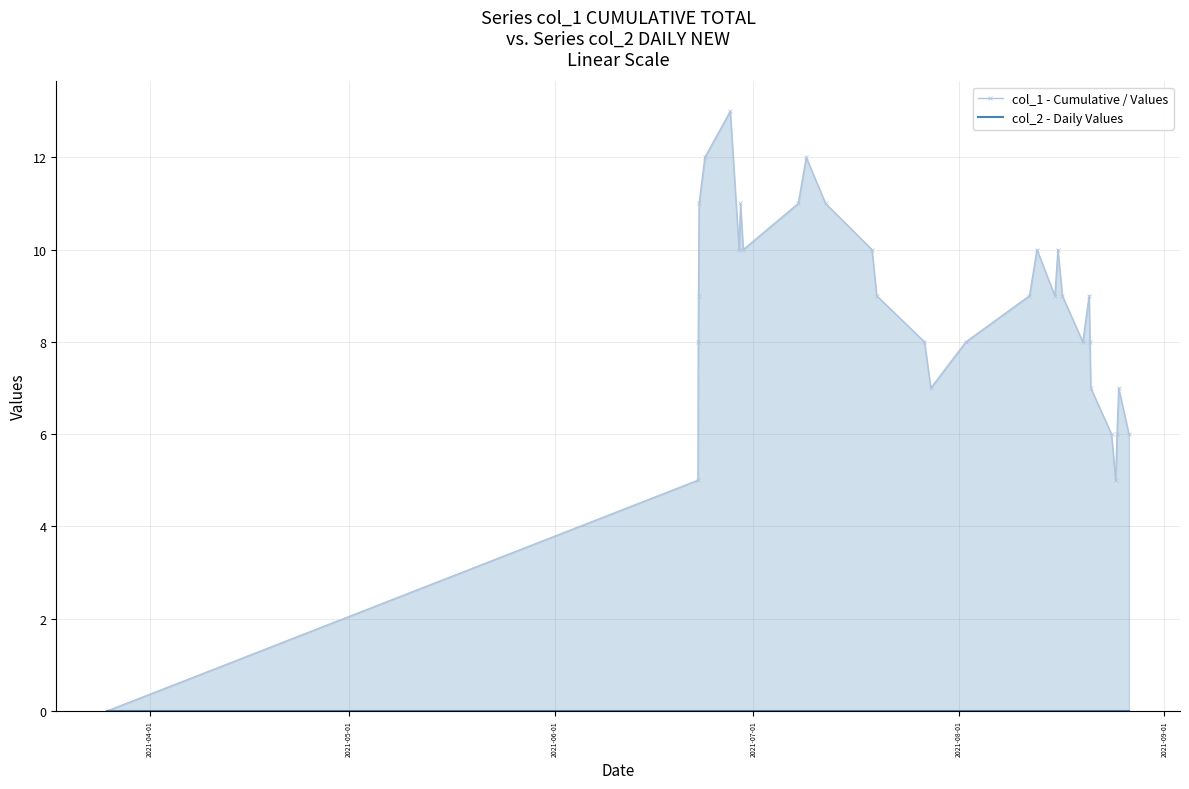

True or false: col_2 - Daily Values has more than 2 points higher than both neighbors.

False